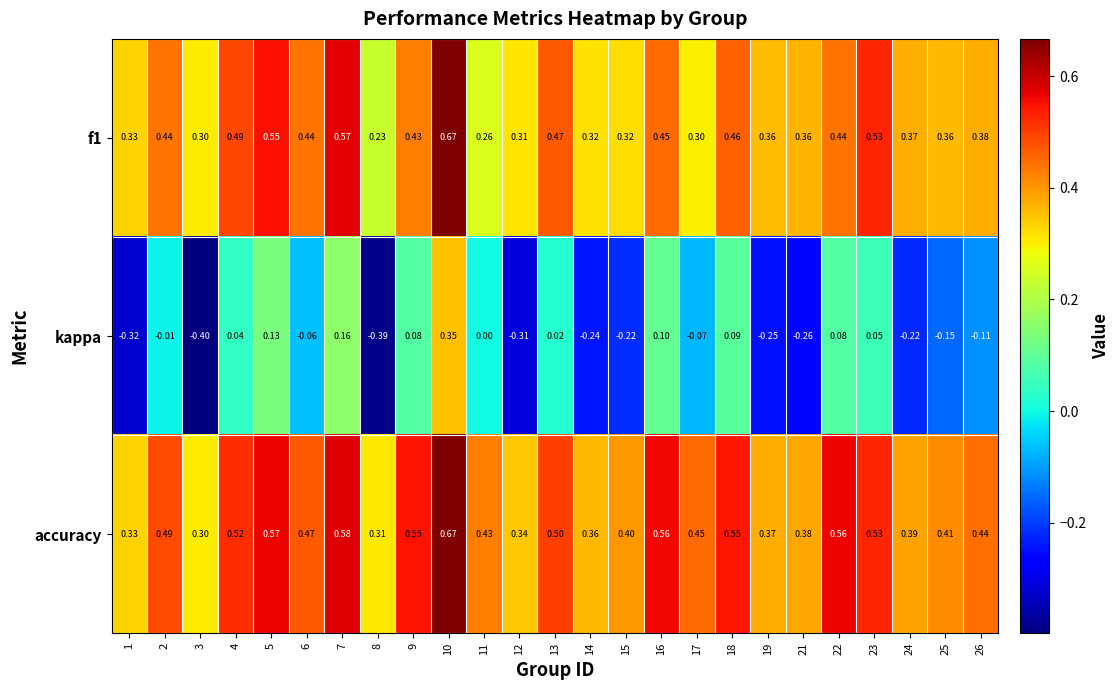

At which category is the sum across all series the highest?

10